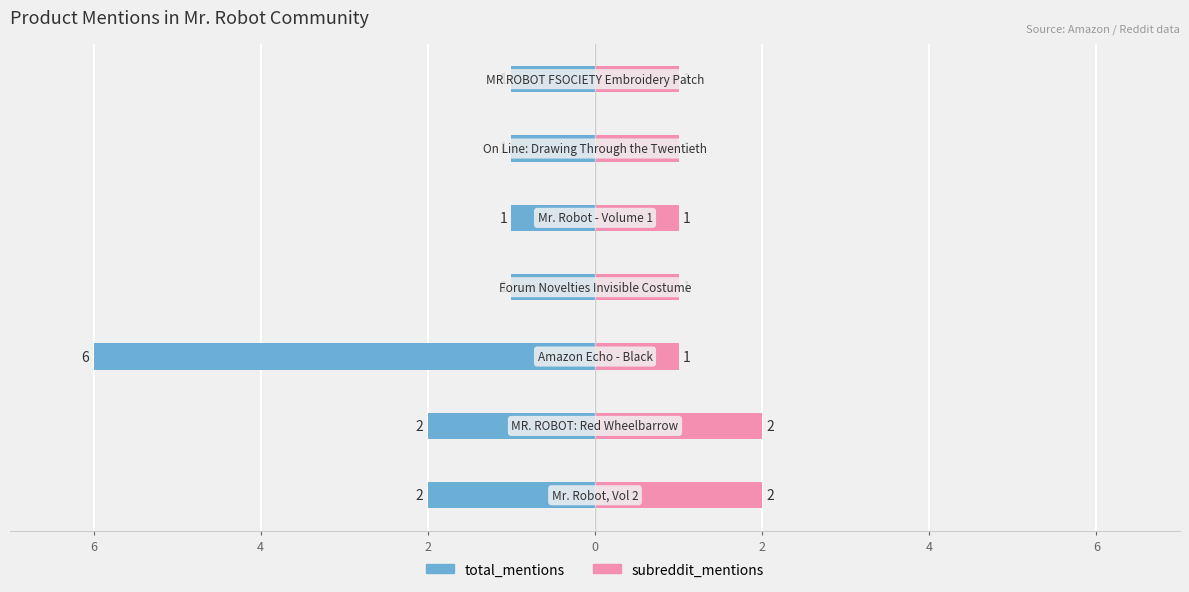

How many subreddit_mentions values are between 1 and 2?

7